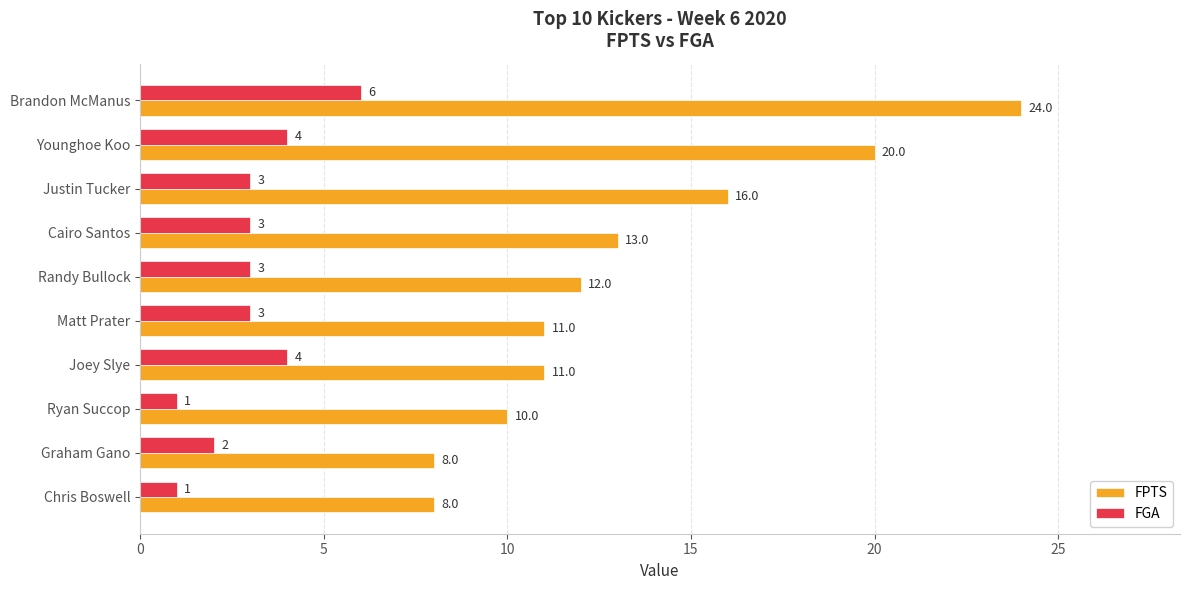

What is the spread (max minus min) of values at Chris Boswell?

7